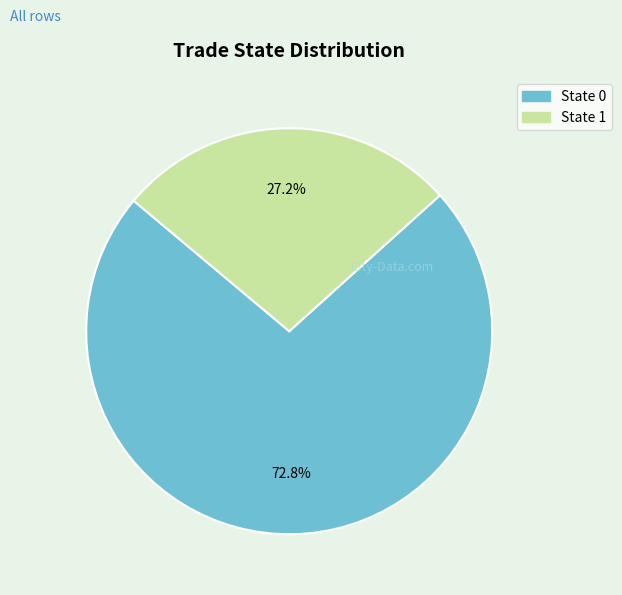

To the nearest percent, what is the difference between the largest and smallest slice percentages?

46%